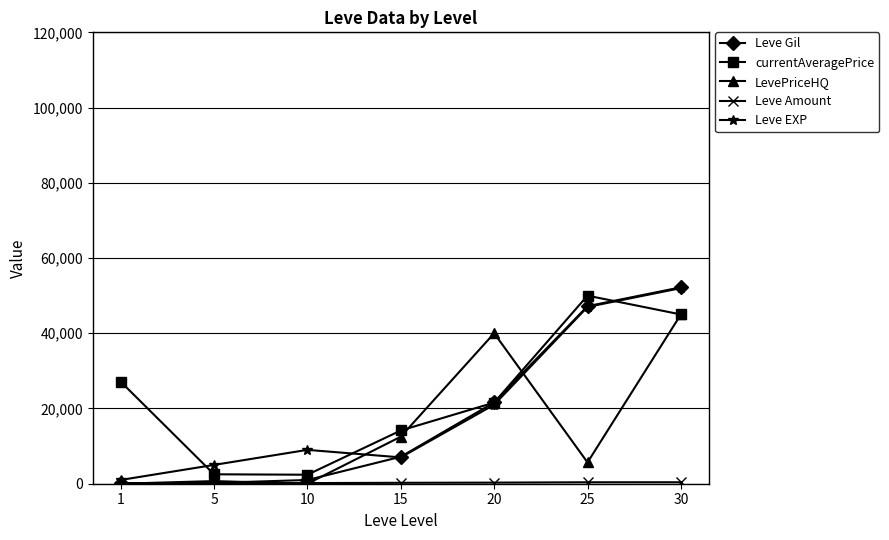

What is the lowest value of the Leve EXP series?

1000